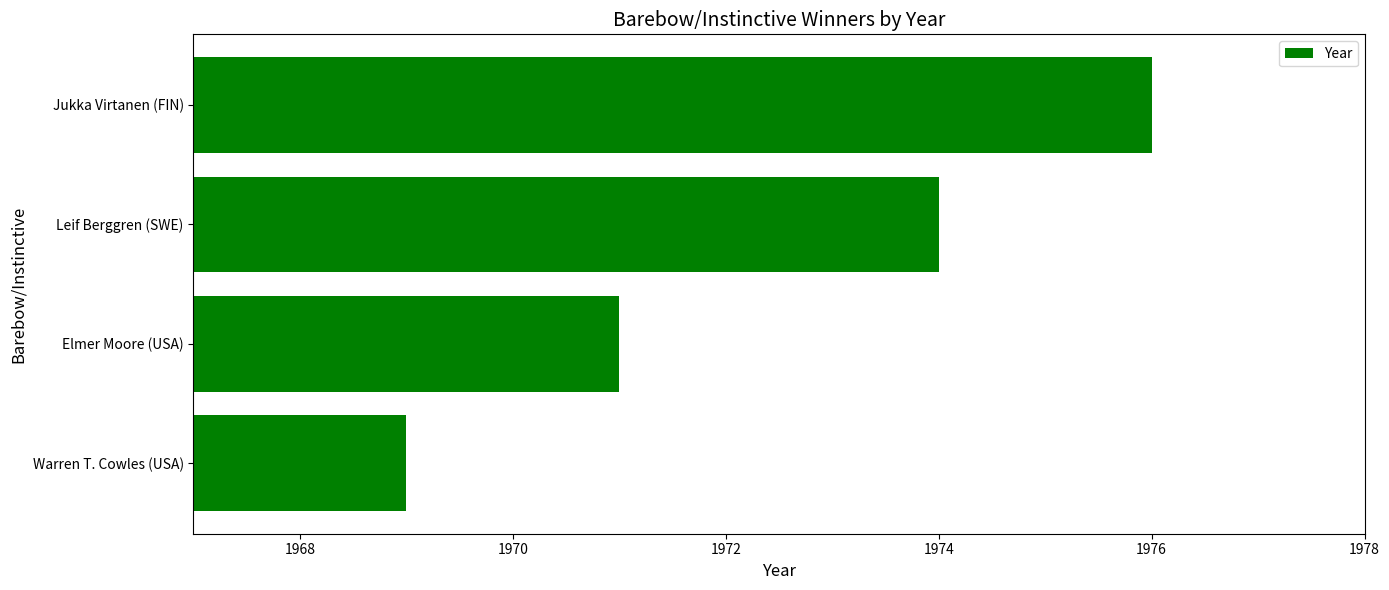

What is the greatest value displayed?

1976